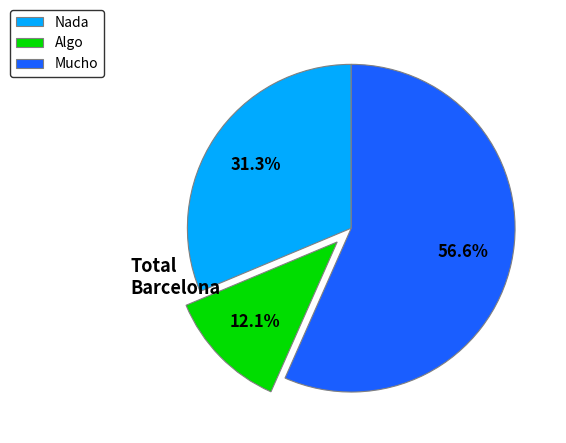

Does any single category account for the majority?

Yes